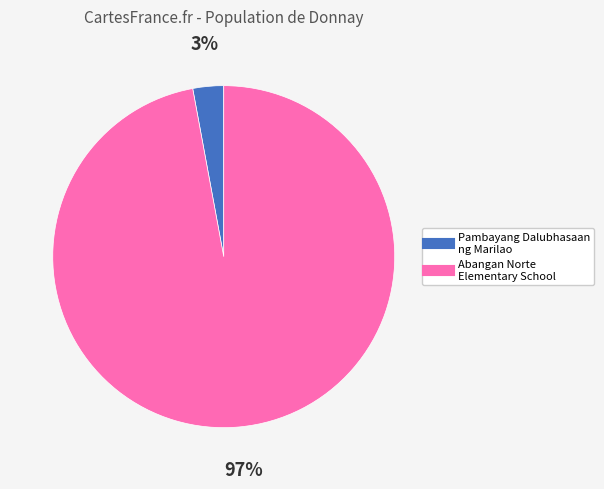

Which slice represents more than half of the pie?

Abangan Norte Elementary School